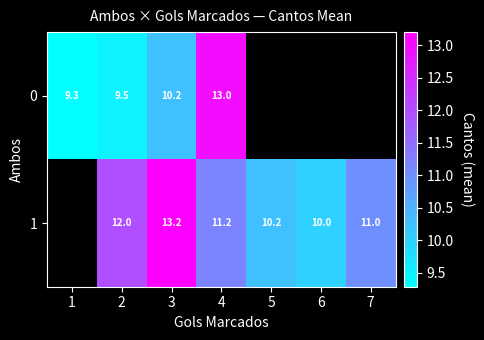

Which category has the lowest value across all series?

1